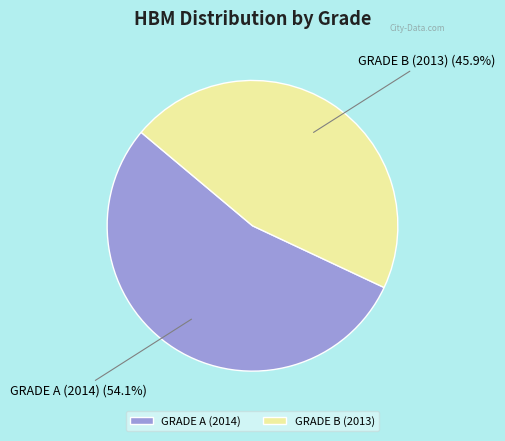

What is the ratio of the value at GRADE B (2013) to the value at GRADE A (2014)?

0.8